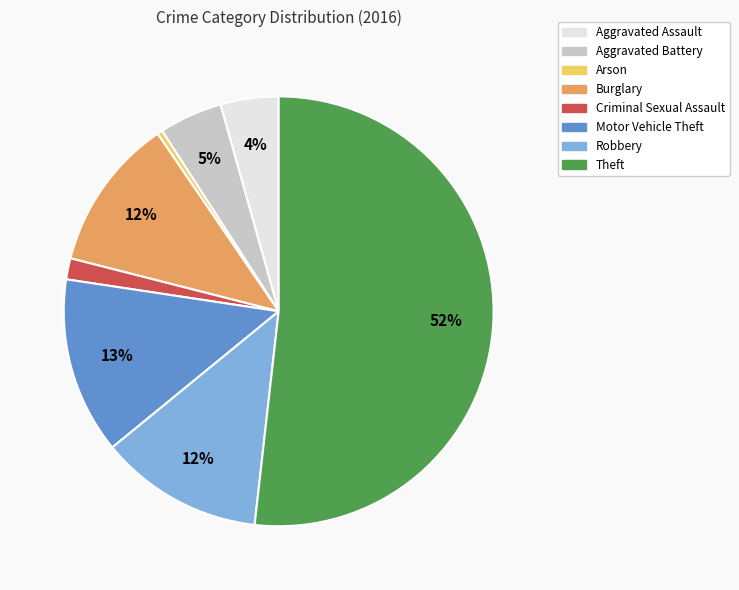

Is Theft the majority of the pie?

Yes